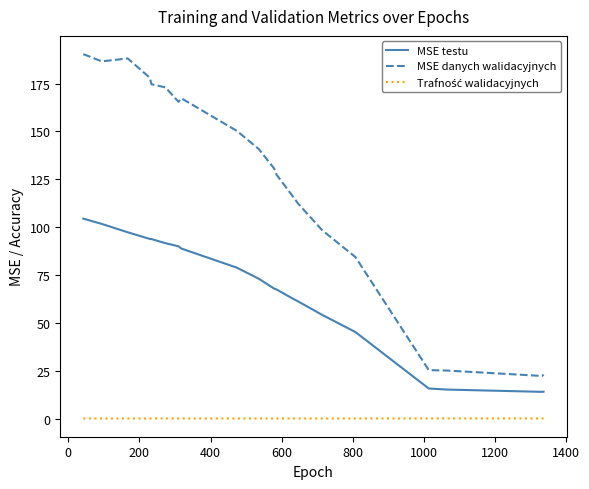

Which series has the widest spread of values?

MSE danych walidacyjnych